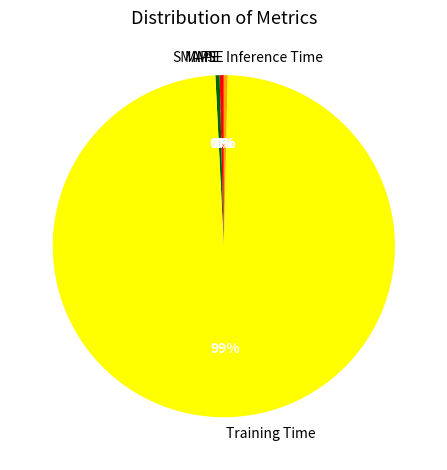

Is the sum of MAPE and SMAPE greater than half?

No